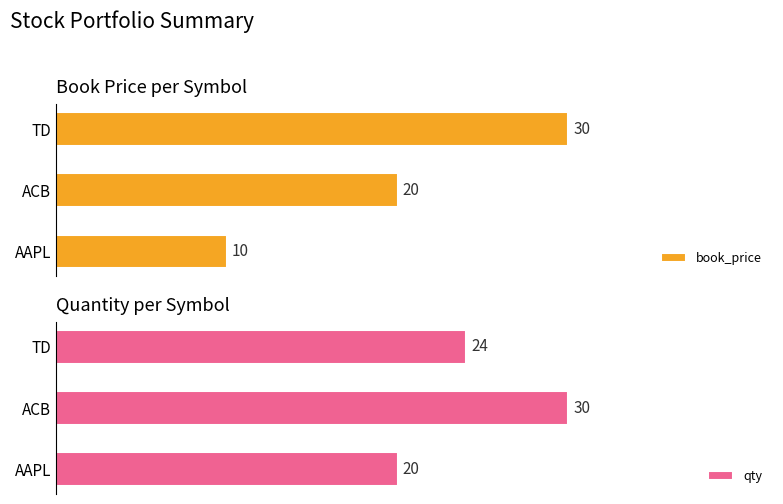

Where is qty nearest to the value 25?

TD